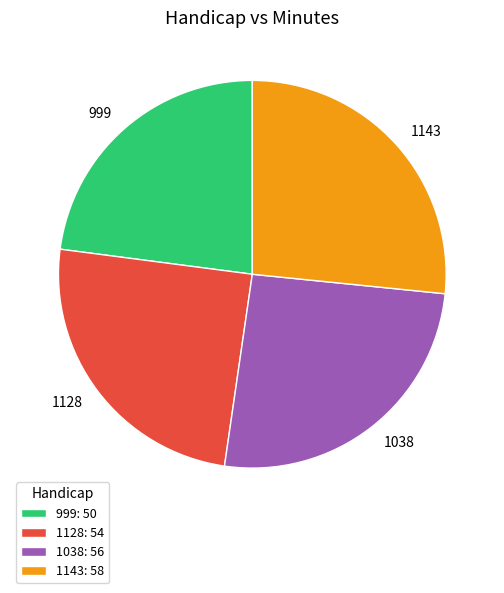

Is 1038 the majority of the pie?

No